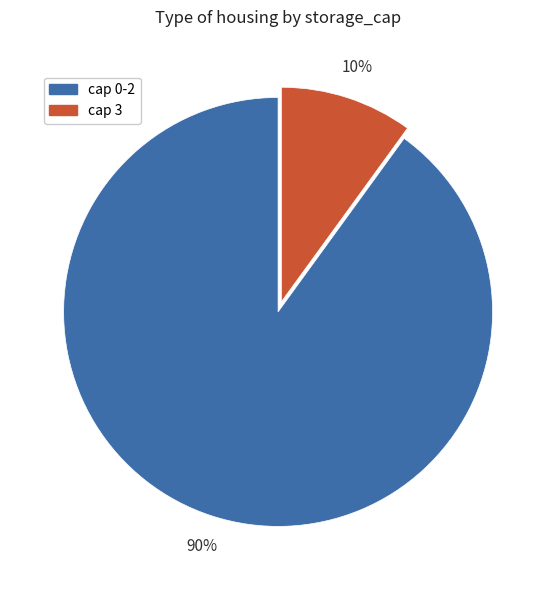

To the nearest percent, what is the average slice percentage?

50%